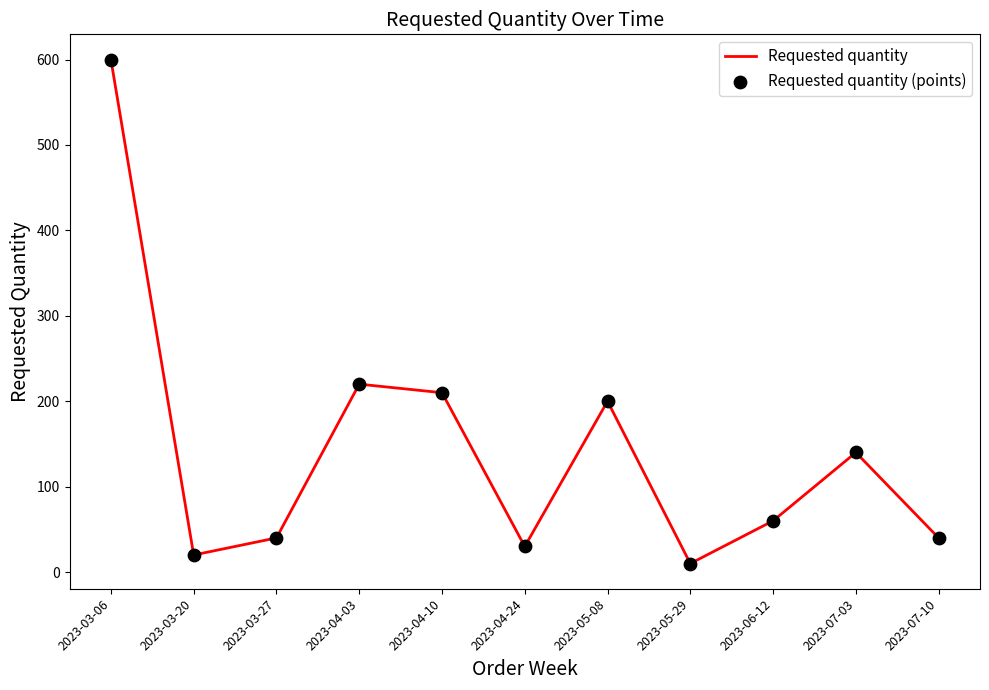

What is the change in value from 2023-03-27 to 2023-06-12?

+20